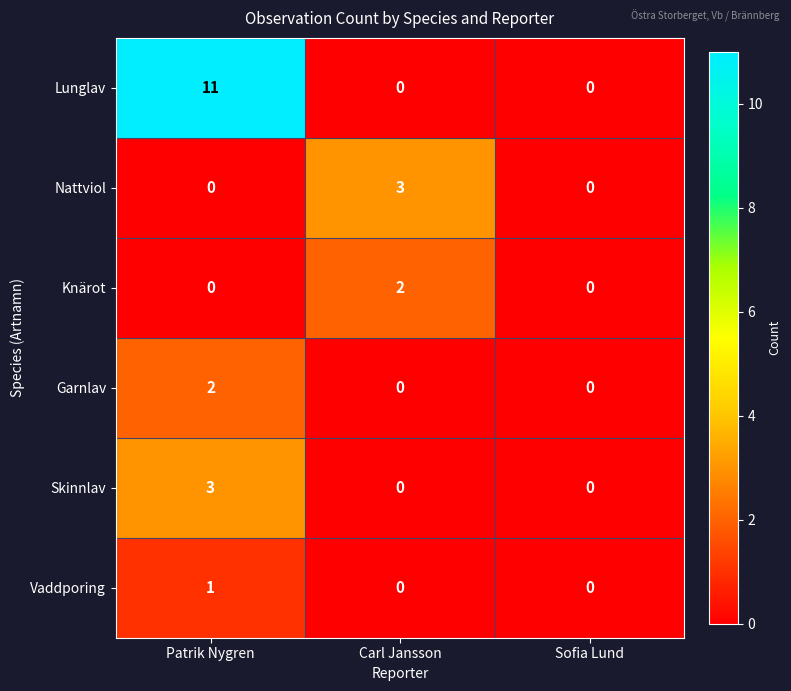

Reading right to left, list all the values displayed in this chart.

Lunglav: 0	0	11
Nattviol: 0	3	0
Knärot: 0	2	0
Garnlav: 0	0	2
Skinnlav: 0	0	3
Vaddporing: 0	0	1